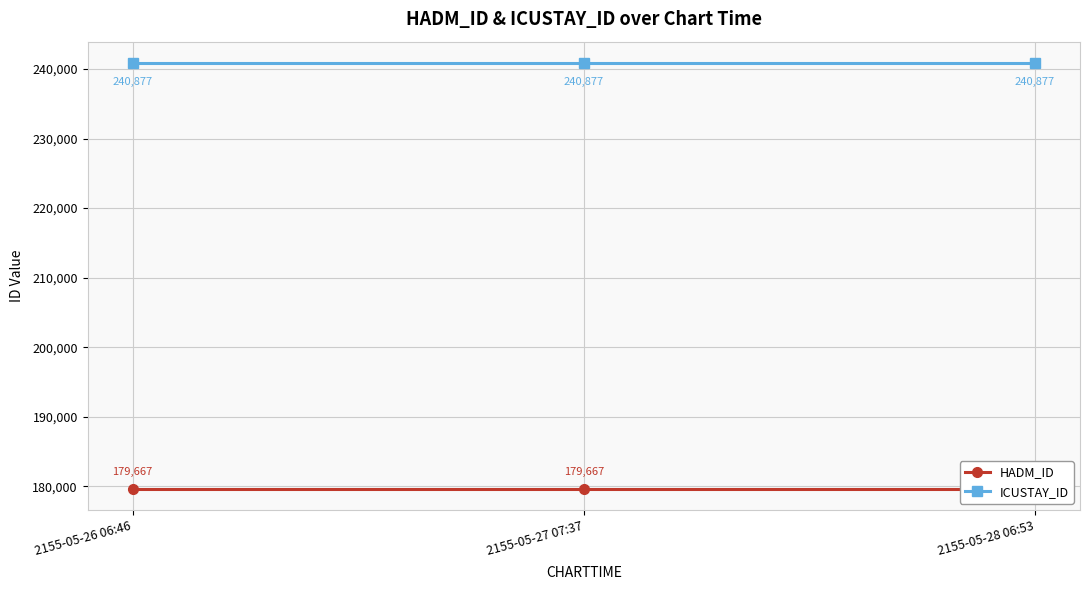

Reading left to right, extract all data points from this chart.

HADM_ID: 2155-05-26 06:46=179667	2155-05-27 07:37=179667	2155-05-28 06:53=179667
ICUSTAY_ID: 2155-05-26 06:46=240877	2155-05-27 07:37=240877	2155-05-28 06:53=240877